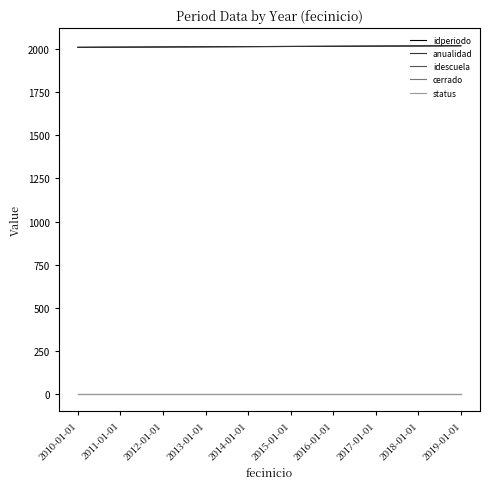

True or false: idperiodo and cerrado cross at least once.

False